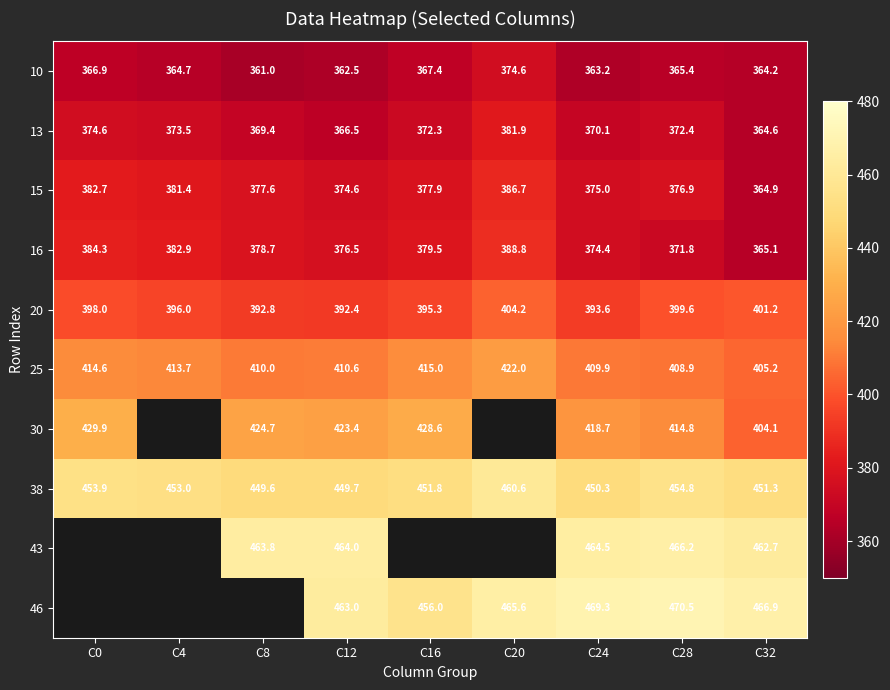

True or false: 13 has a value of 532.8 at C16.

False